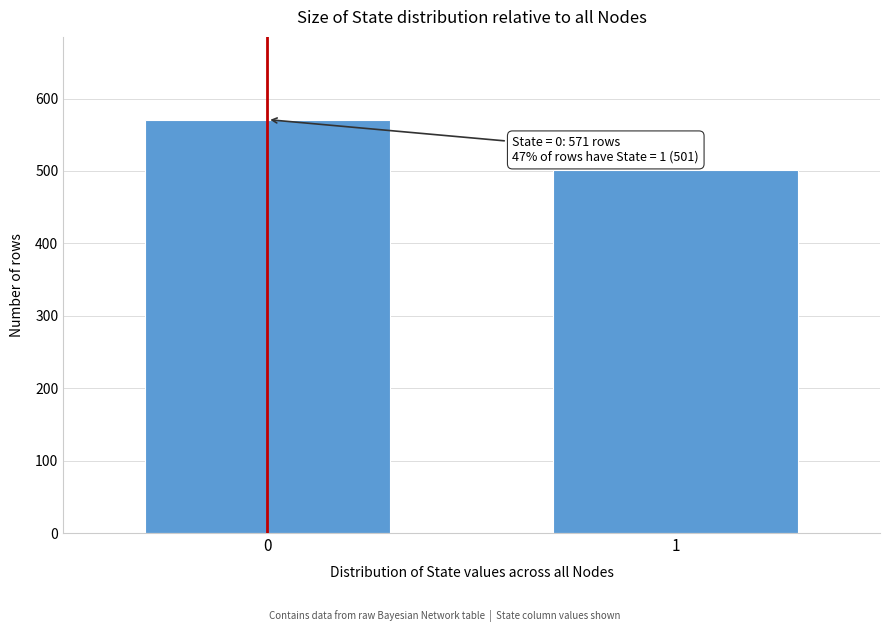

Reading left to right, what are all the values shown in this chart?

0=571	1=501